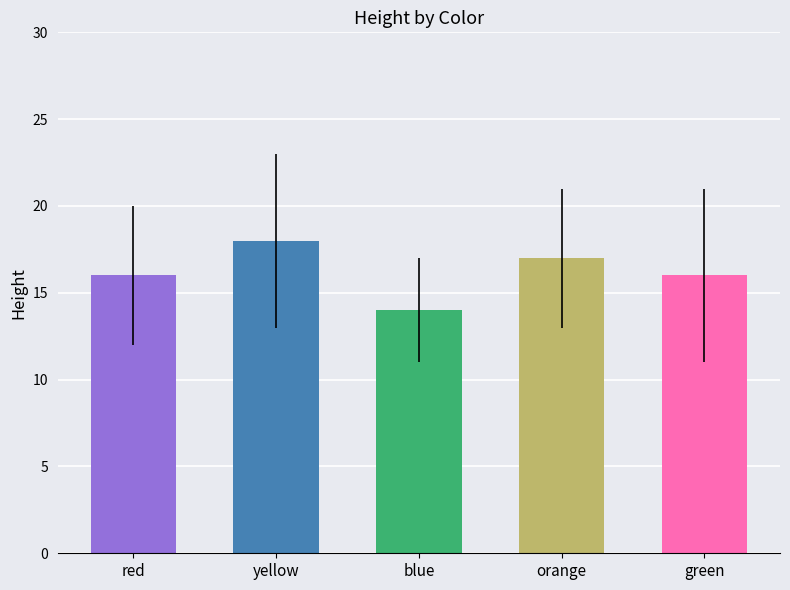

The value at blue is 5. True or false?

False